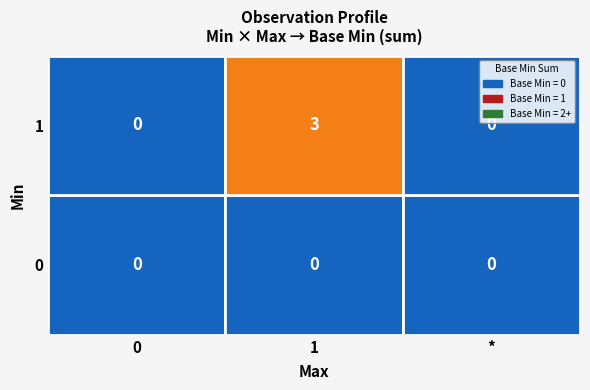

List the series in order of their overall mean, lowest first.

0, 1